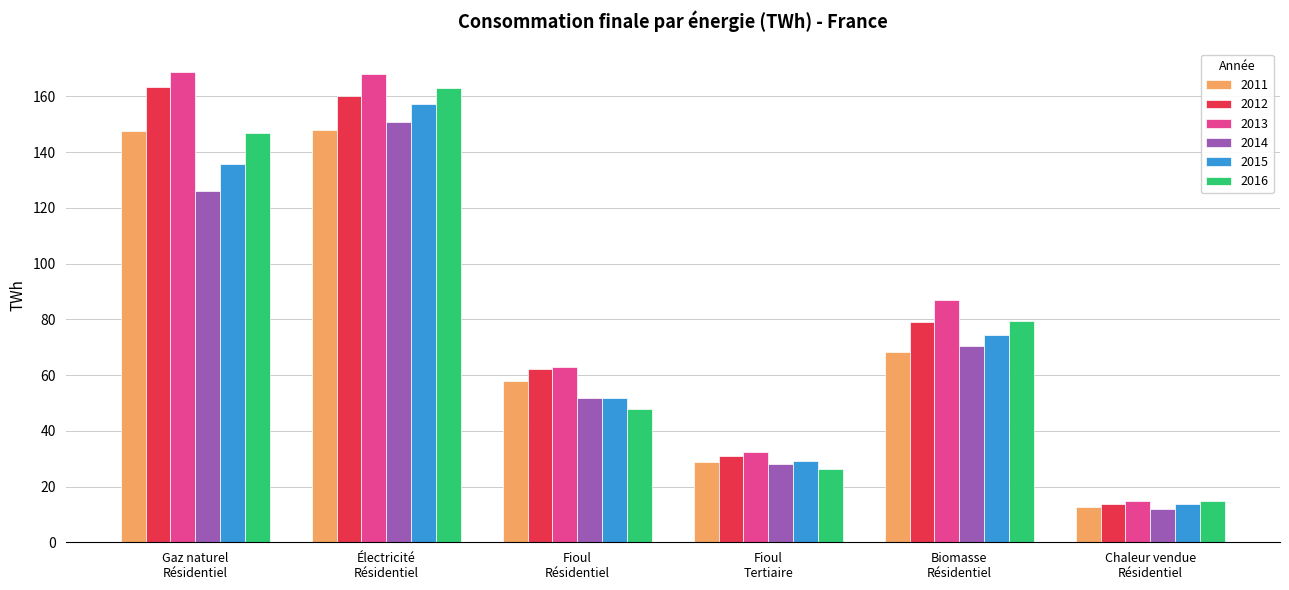

True or false: 2011 has a value of 18.9 at Chaleur vendue
Résidentiel.

False